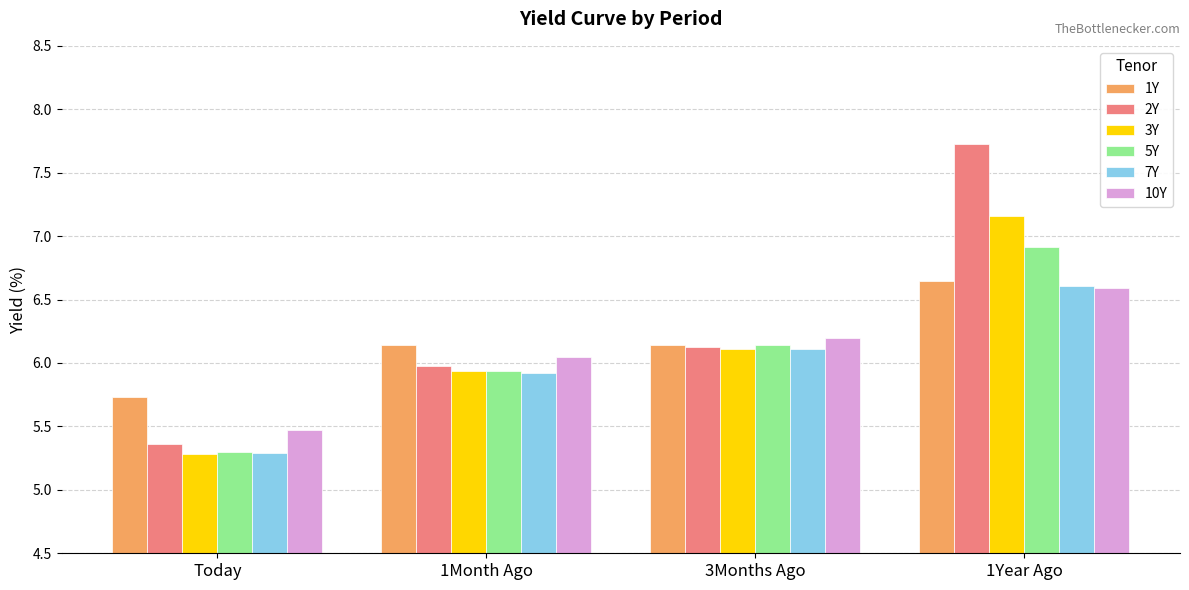

At how many categories does at least one series exceed 6?

3